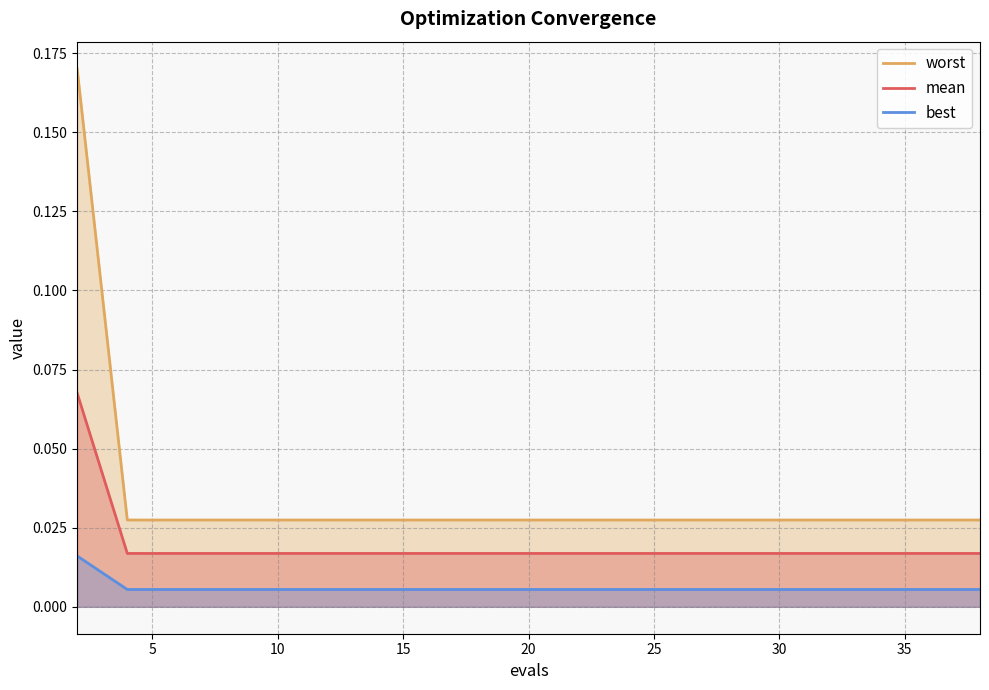

Which series has the largest total across all categories?

worst